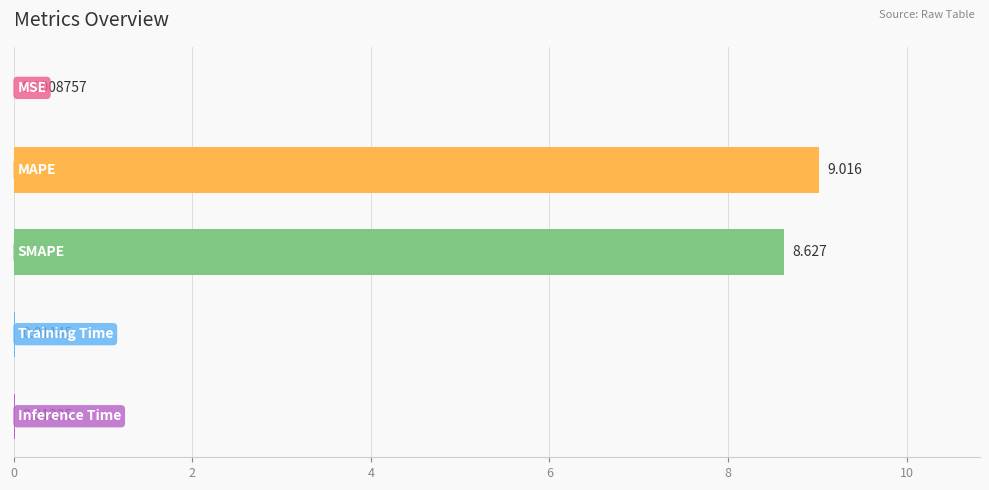

What is the maximum value shown in the chart?

9.0